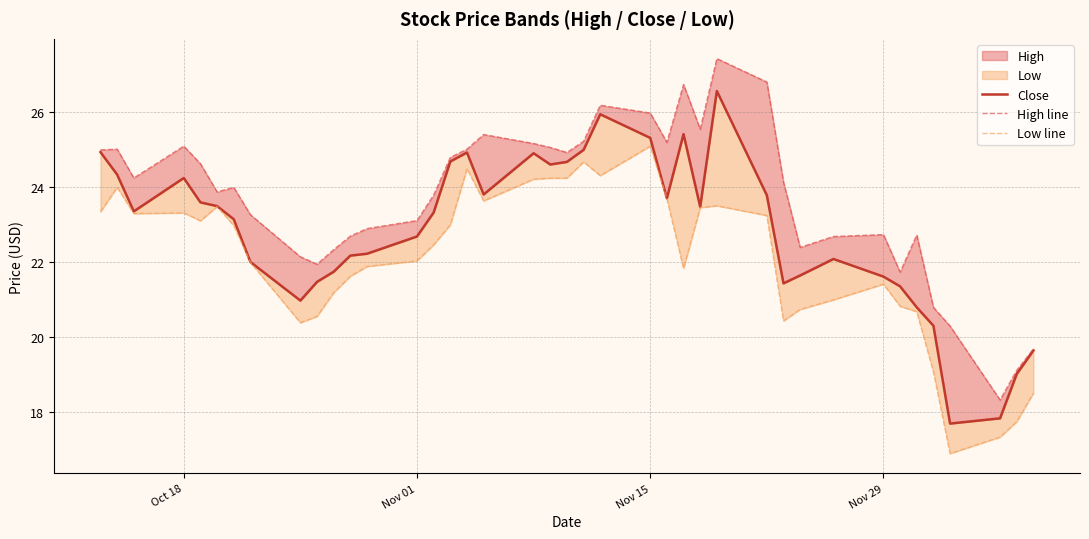

Does the chart have visible grid lines?

Yes